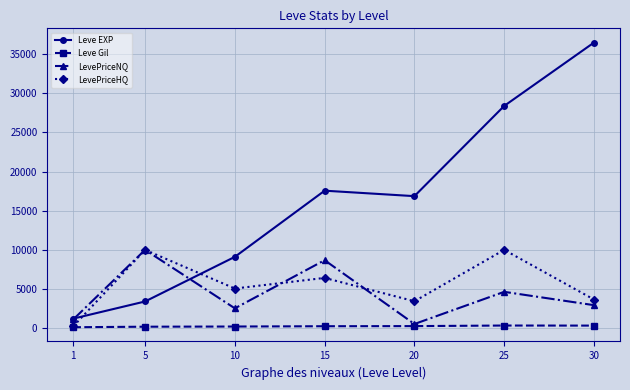

True or false: Leve Gil has a value of 180.0 at 5.

True